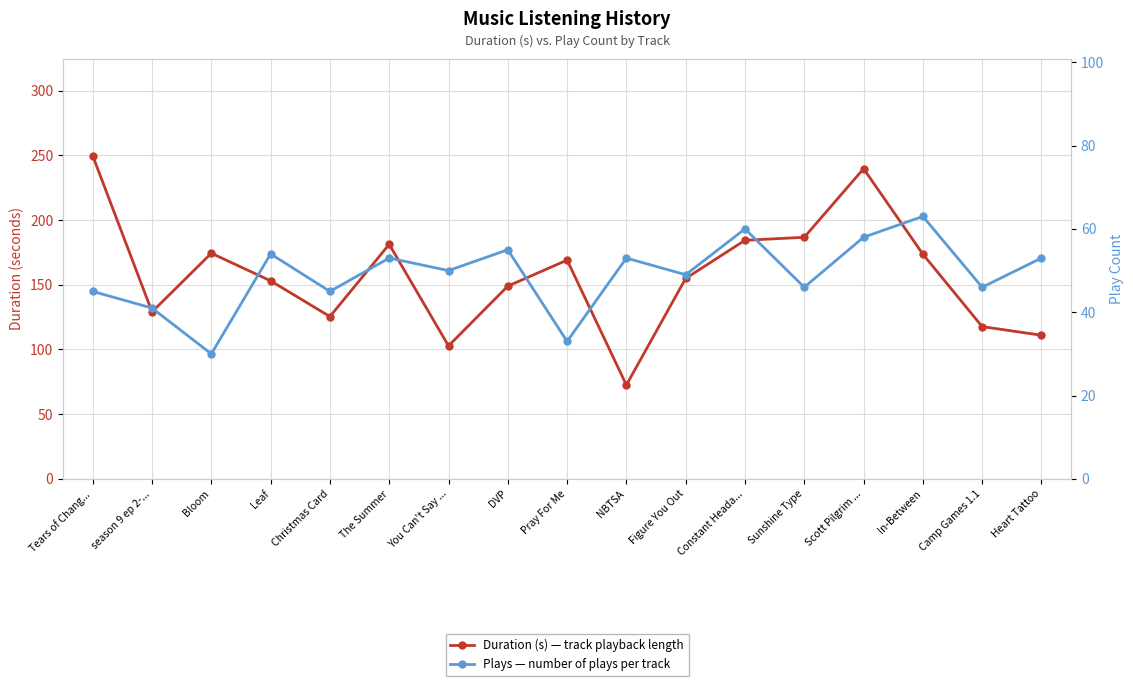

Reading left to right, extract all data points from this chart.

Duration (s): Tears of Chang...=249.5	season 9 ep 2-...=129.0	Bloom=174.3	Leaf=153.0	Christmas Card=125.4	The Summer=181.2	You Can't Say ...=102.8	DVP=148.9	Pray For Me=169.0	NBTSA=72.5	Figure You Out=154.8	Constant Heada...=184.3	Sunshine Type=186.6	Scott Pilgrim ...=239.6	In-Between=173.6	Camp Games 1.1=117.6	Heart Tattoo=111.0
Plays: Tears of Chang...=45.0	season 9 ep 2-...=41.0	Bloom=30.0	Leaf=54.0	Christmas Card=45.0	The Summer=53.0	You Can't Say ...=50.0	DVP=55.0	Pray For Me=33.0	NBTSA=53.0	Figure You Out=49.0	Constant Heada...=60.0	Sunshine Type=46.0	Scott Pilgrim ...=58.0	In-Between=63.0	Camp Games 1.1=46.0	Heart Tattoo=53.0